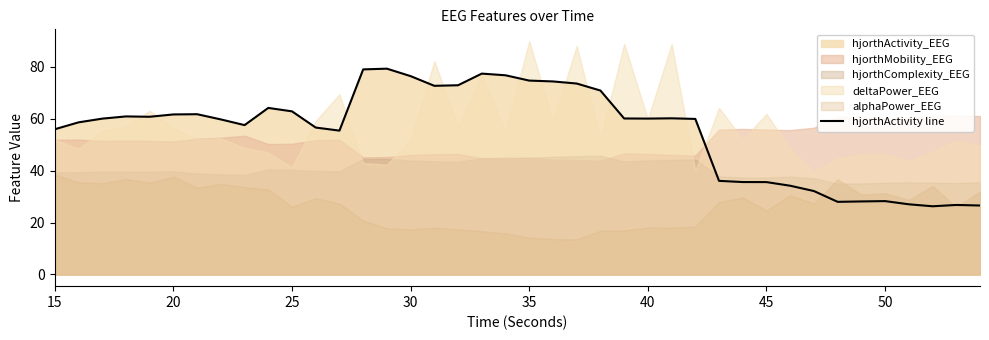

What is the minimum value for hjorthActivity line?

26.3